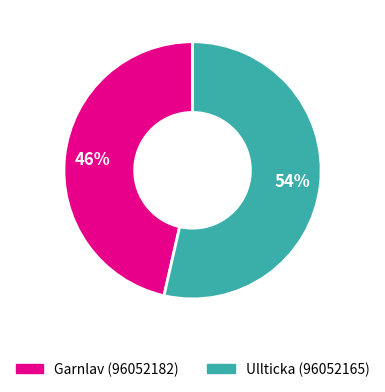

Is there any slice that represents more than half of the pie?

Yes